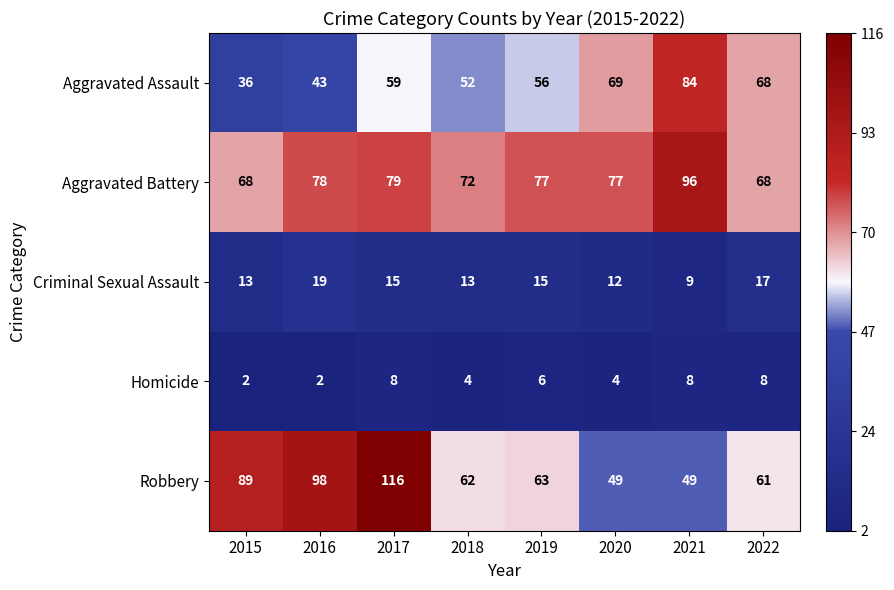

What is the difference between the highest and lowest values at 2021?

88